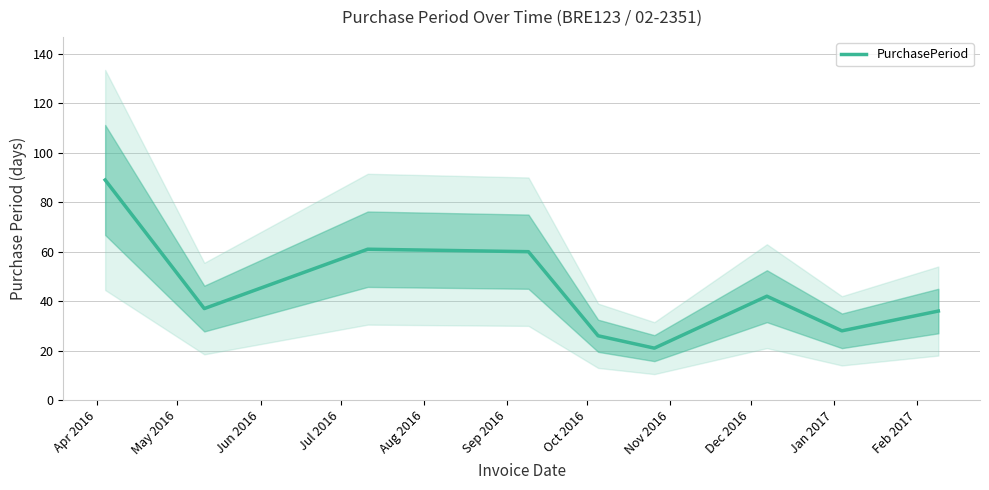

What is the minimum value for PurchasePeriod?

21